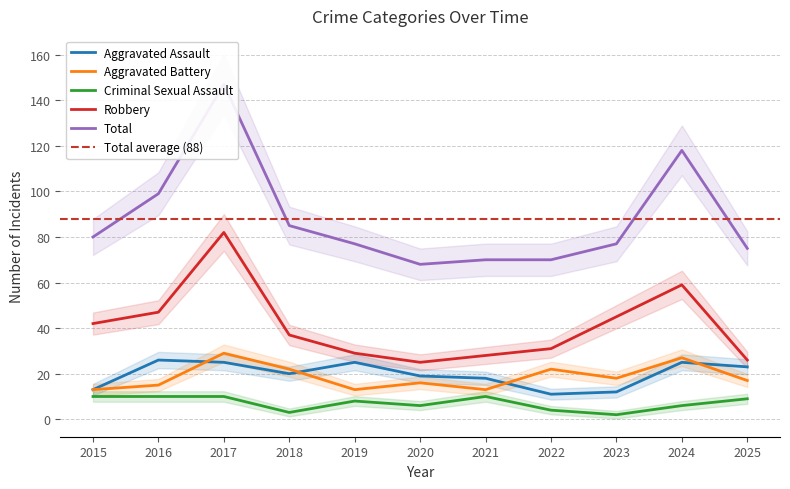

Which category has the highest value across all series?

2017